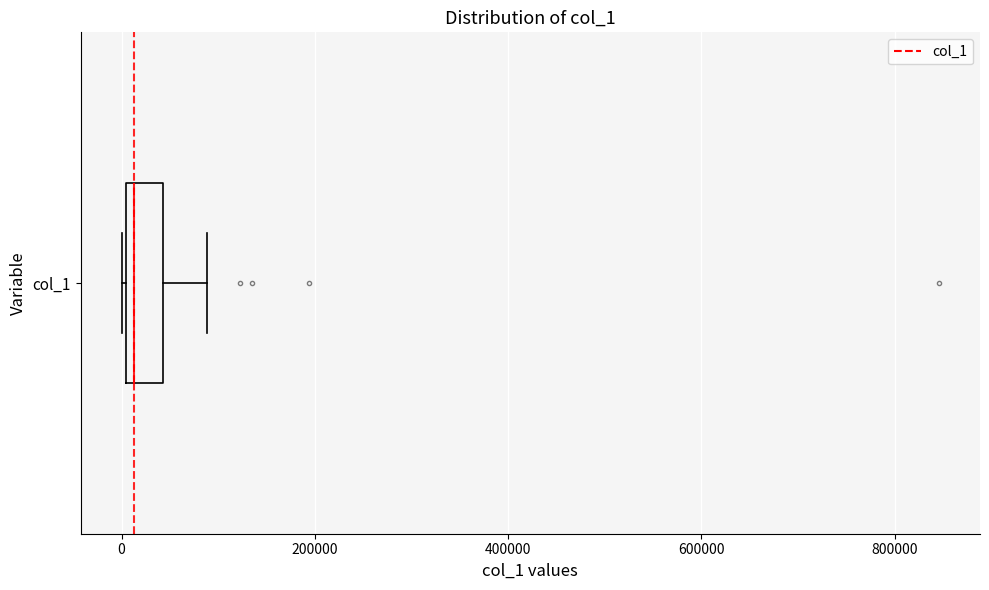

Where is the left edge of the box for col_1 on the x-axis? The values are not printed on the chart, so give them approximately, as read against the axis.

0